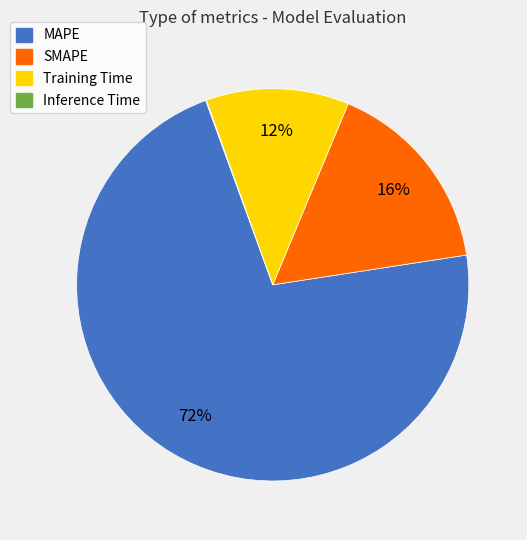

Is there any slice that represents more than half of the pie?

Yes